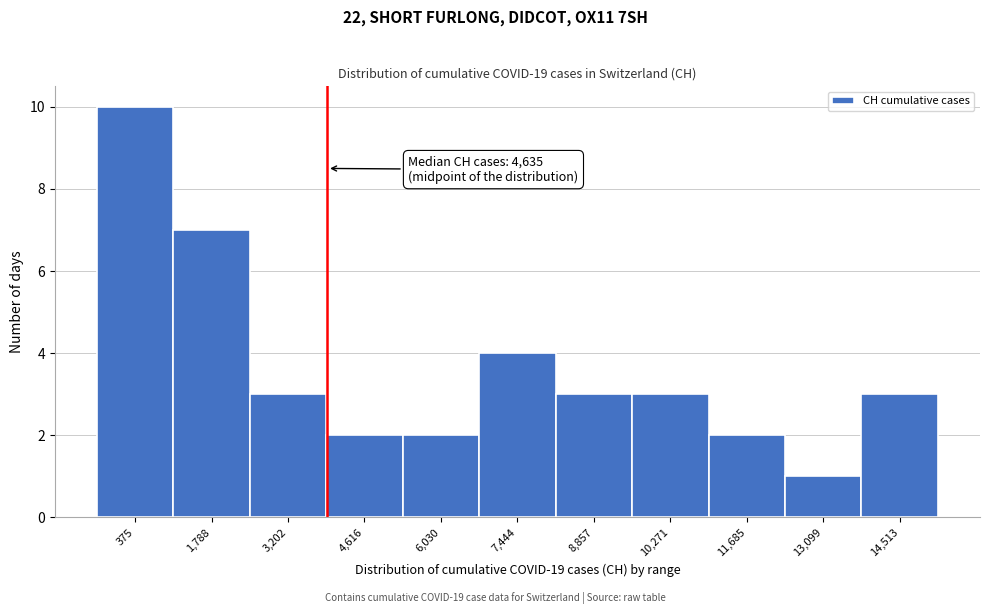

Reading left to right, what are all the values shown in this chart?

10	7	3	2	2	4	3	3	2	1	3